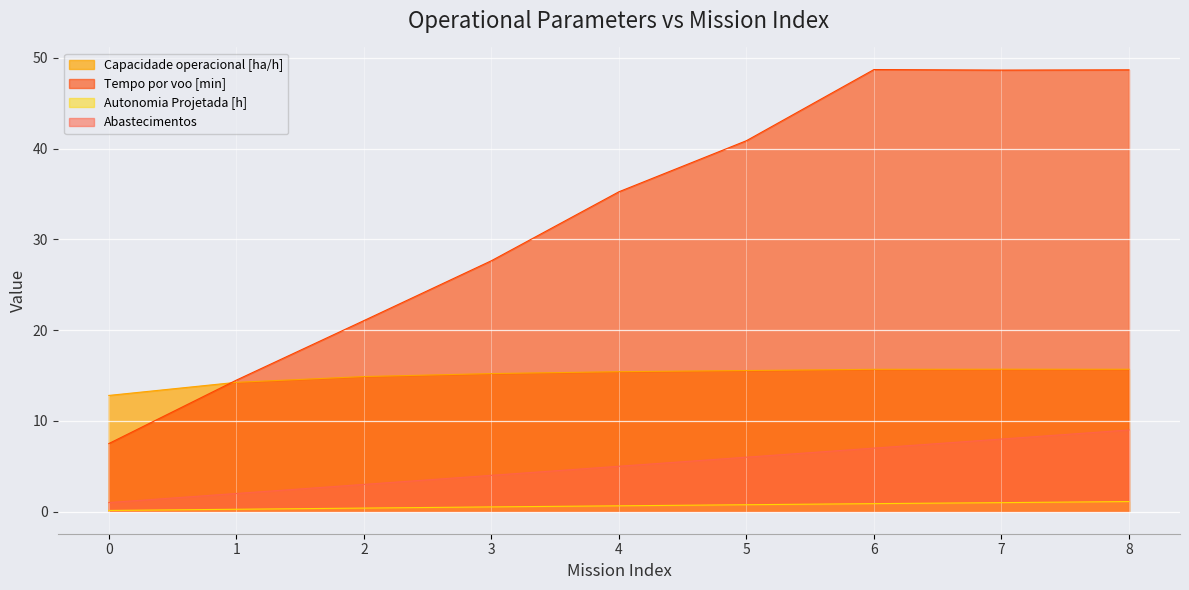

True or false: Autonomia Projetada [h] and Abastecimentos cross at least once.

False